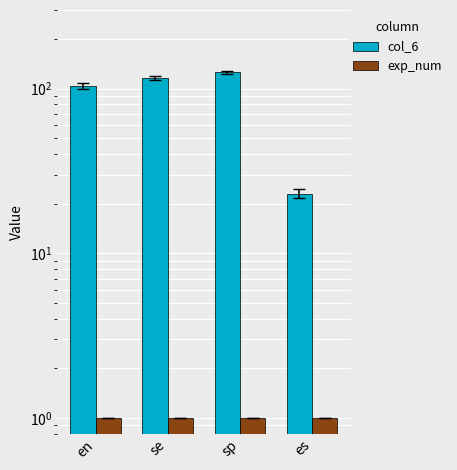

Reading right to left, list all the values displayed in this chart.

col_6: es=23.0	sp=125.5	se=115.5	en=103.0
exp_num: es=1.0	sp=1.0	se=1.0	en=1.0